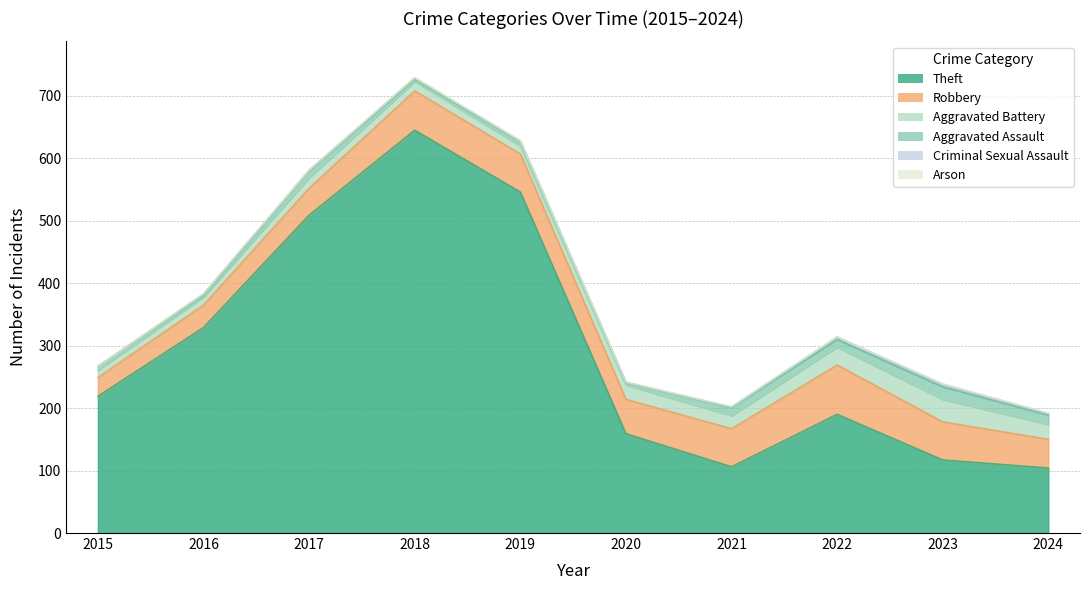

What is the difference between the maximum and minimum values in the Criminal Sexual Assault series?

4